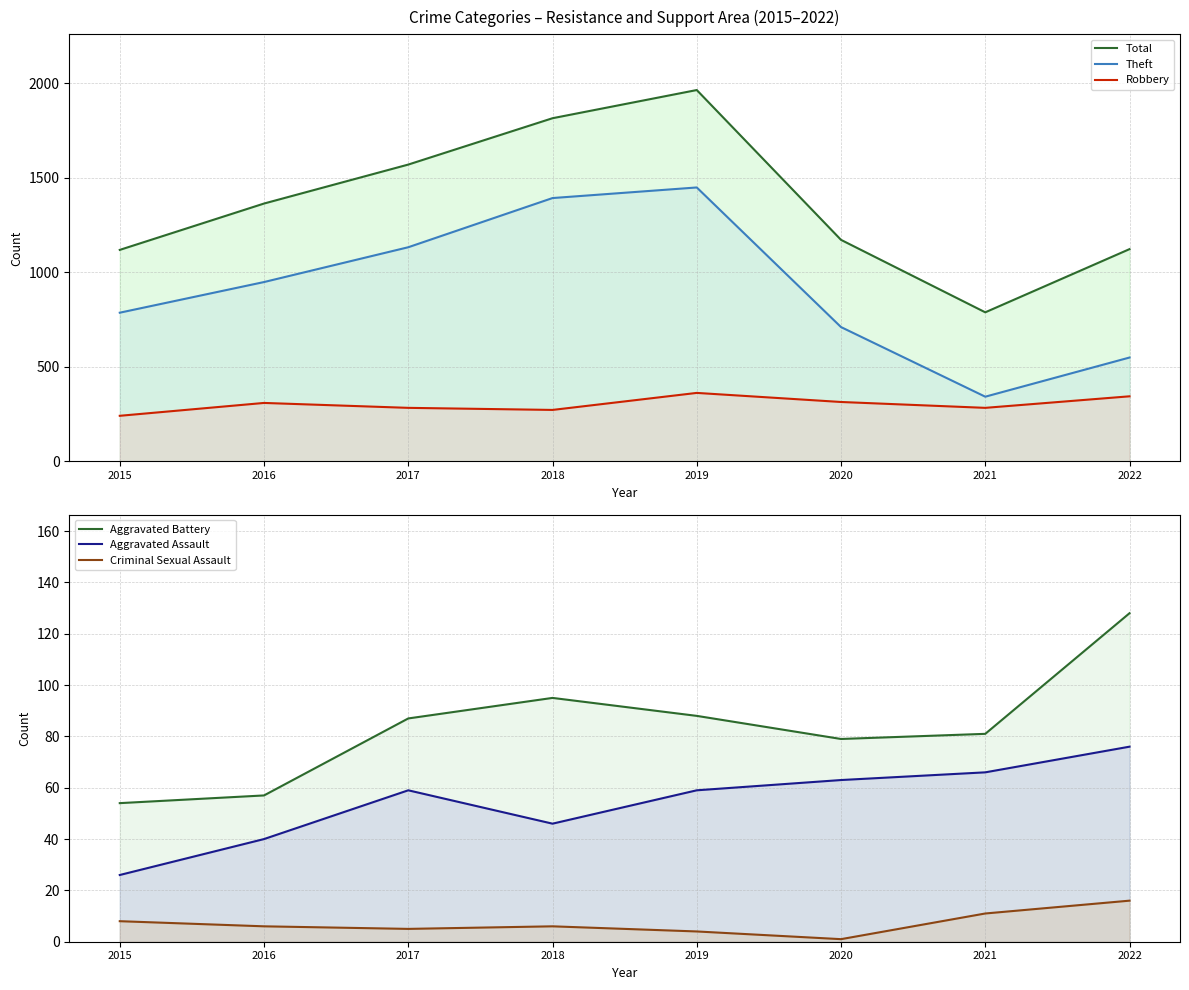

Count the number of categories in the chart.

8